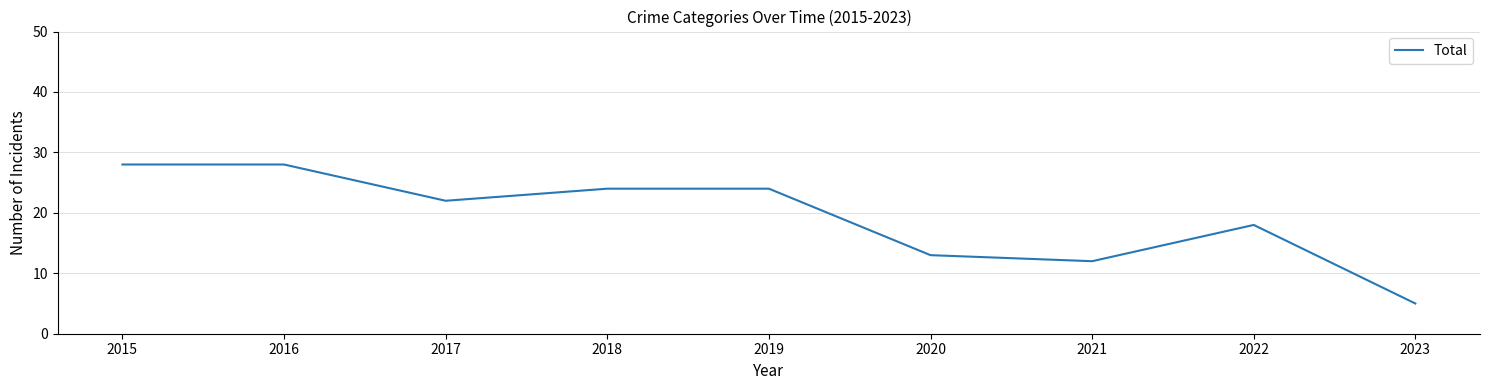

The value at 2015 is 14. True or false?

False